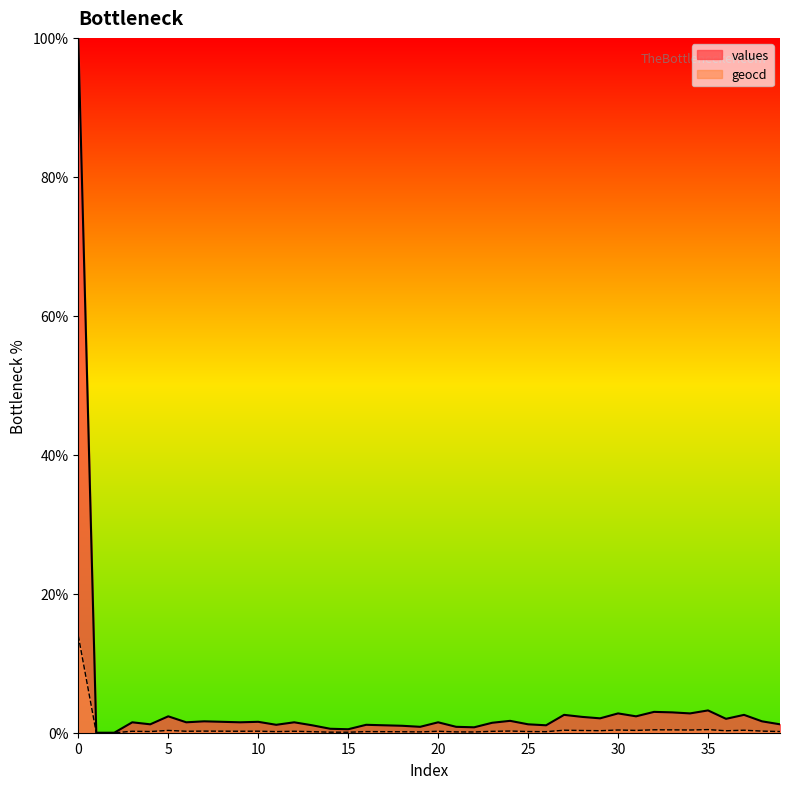

Is it true that geocd equals 0.2 at 26?

False